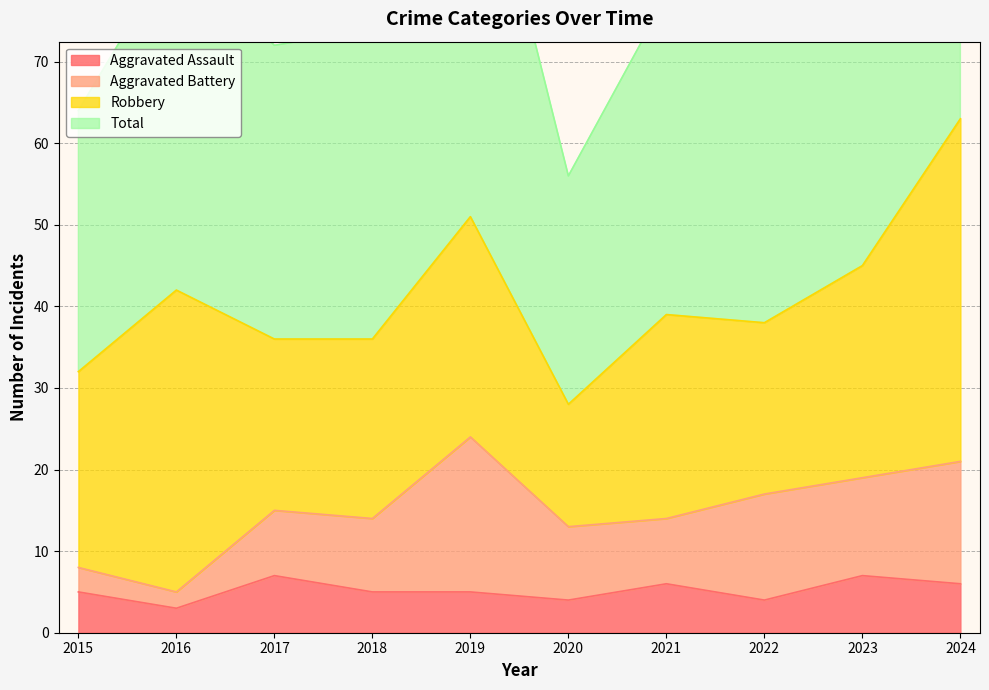

Which has a higher value, 2024 or 2021?

2024